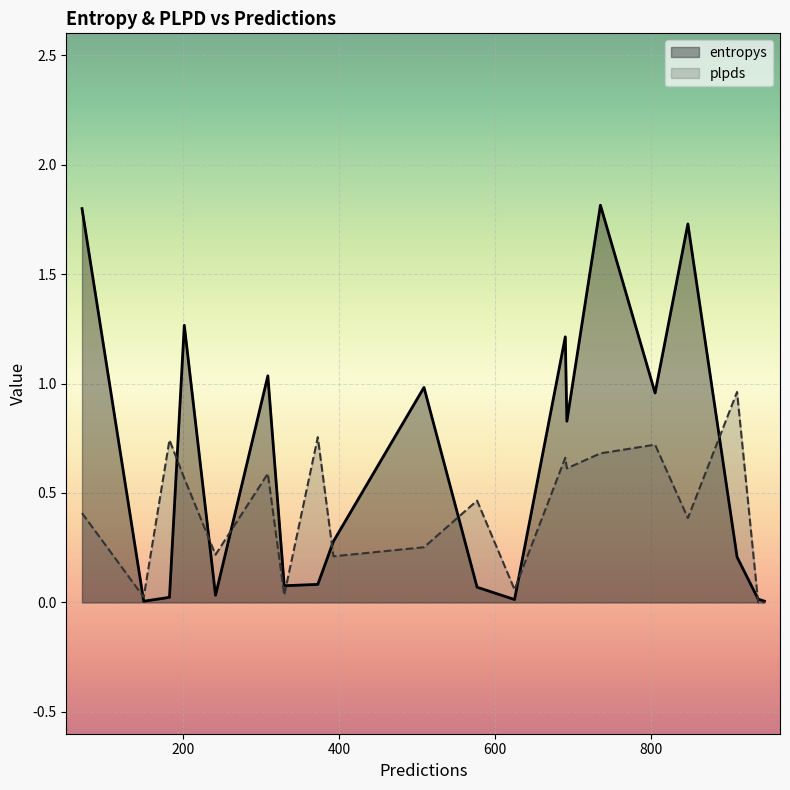

What is the maximum value for entropys?

1.8